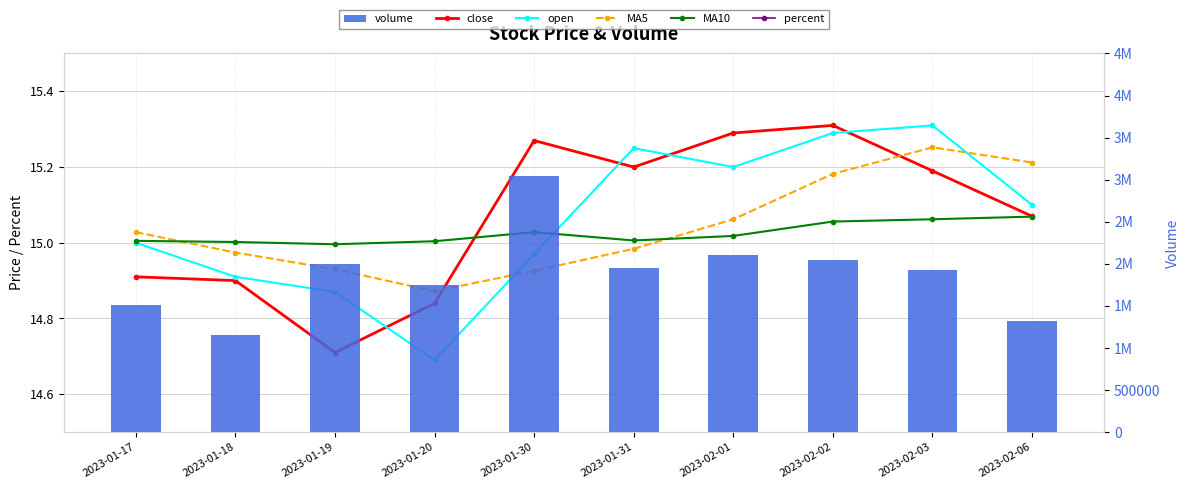

What are all the series names shown in the legend?

close, open, MA5, MA10, percent, volume